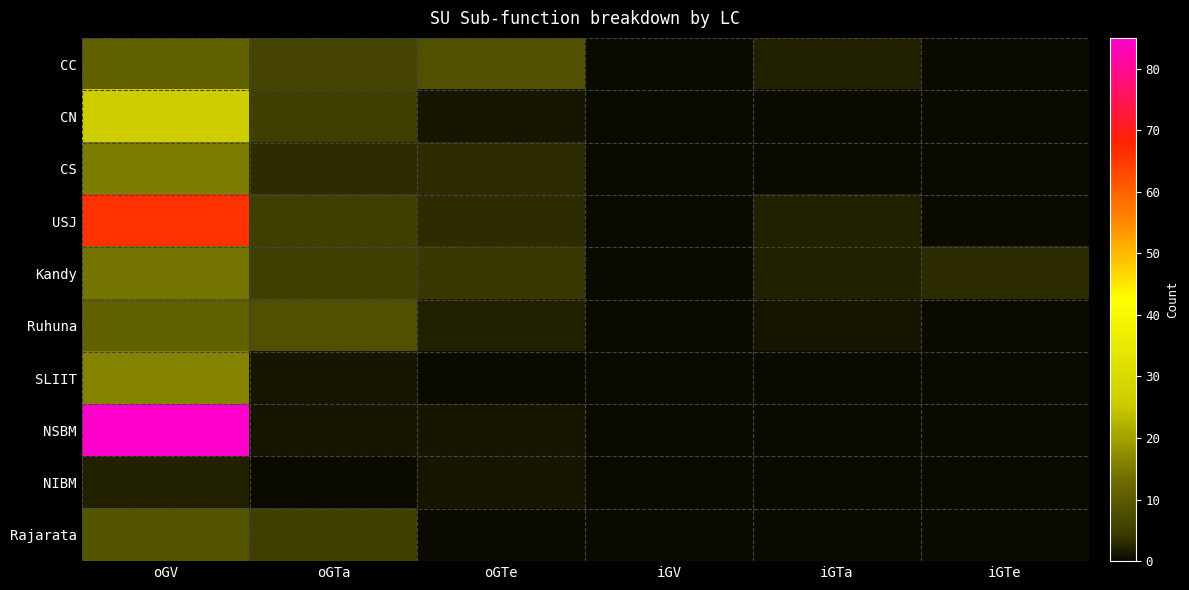

What is the total value across all series at oGTa?

39